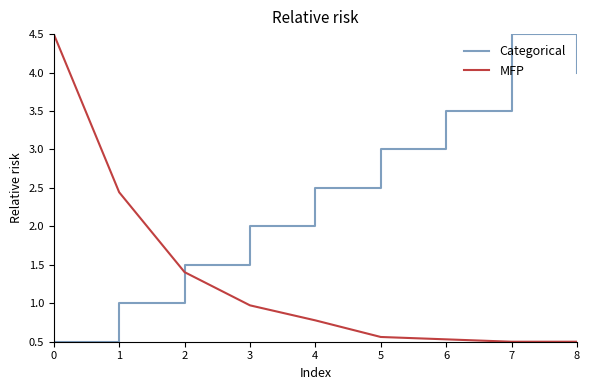

Is it true that Categorical equals 0.5 at 2?

False